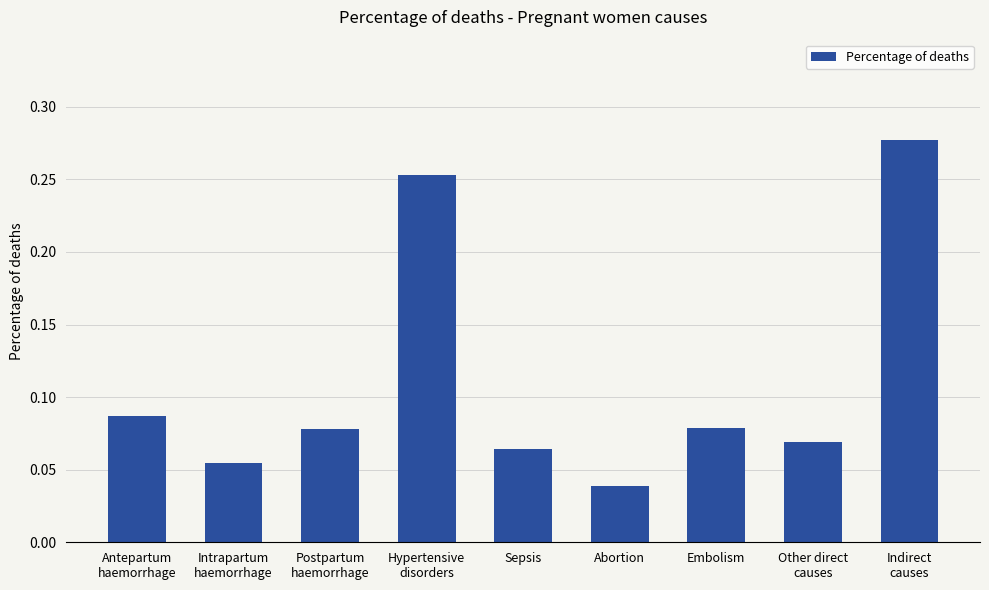

At which category does the chart reach its peak across all series?

Indirect
causes